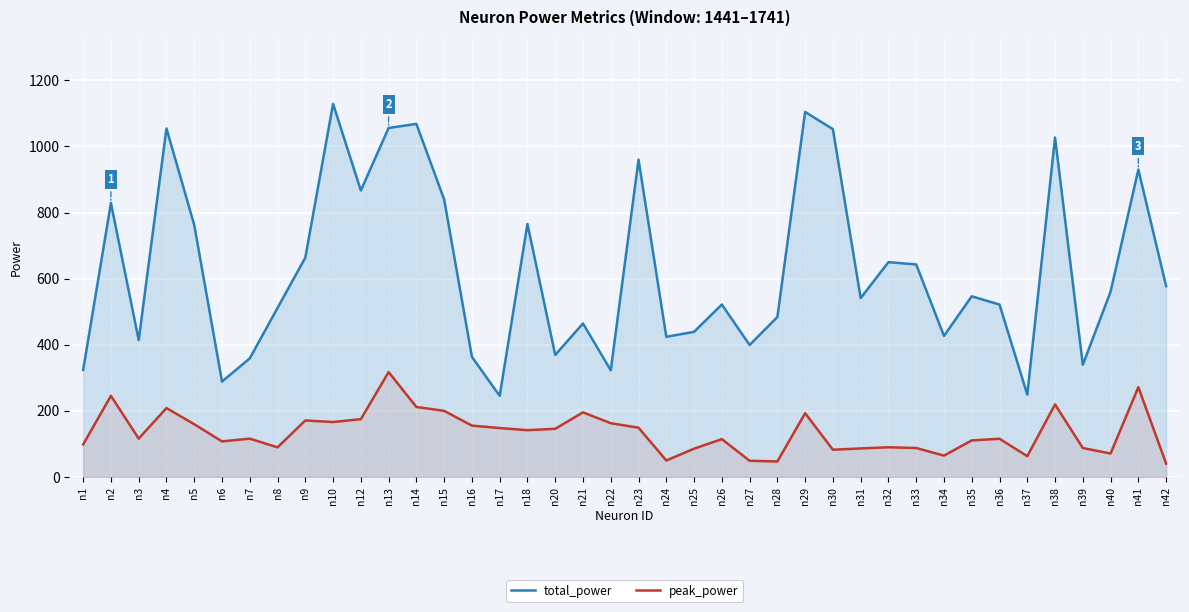

Which series has the widest spread of values?

total_power